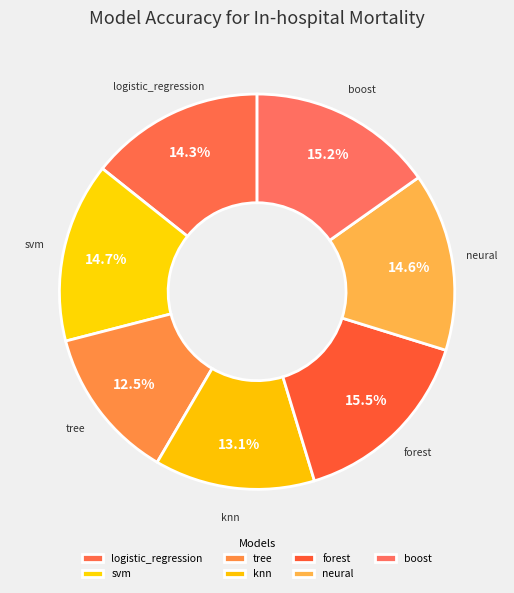

Count the number of slices in the pie.

7